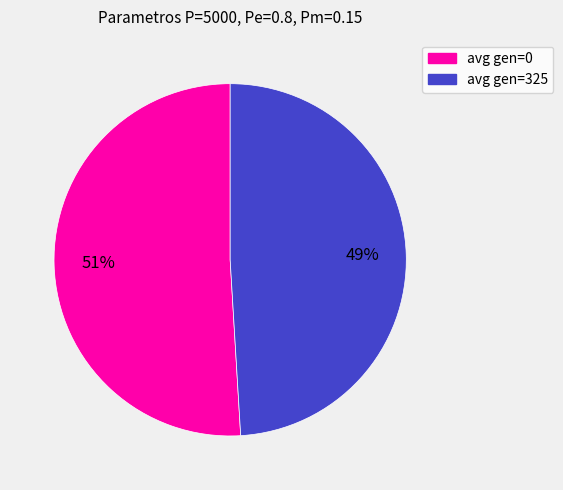

Which category accounts for the majority?

avg gen=0